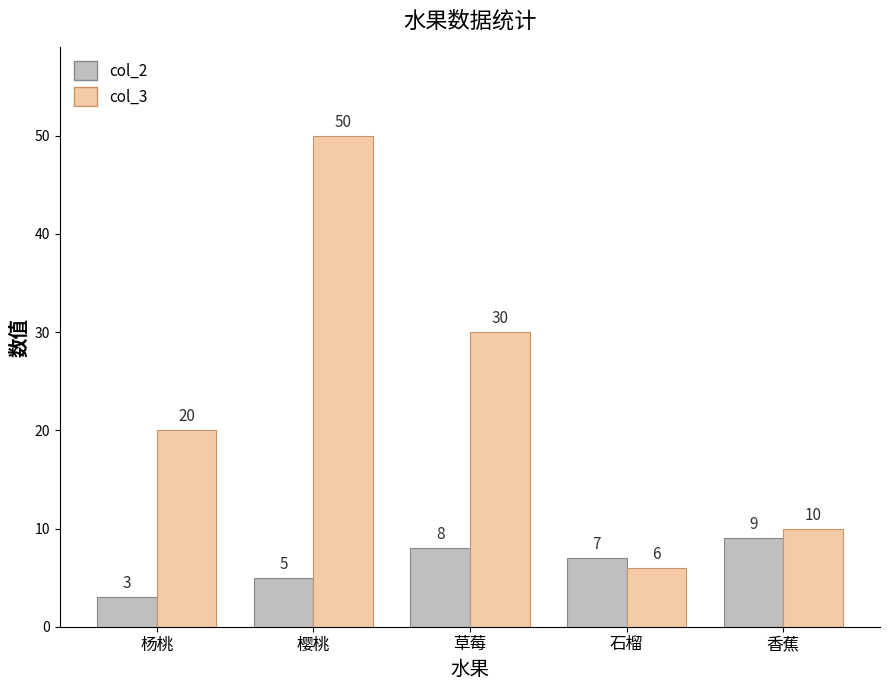

Reading left to right, what are all the values shown in this chart?

col_2: 杨桃=3	樱桃=5	草莓=8	石榴=7	香蕉=9
col_3: 杨桃=20	樱桃=50	草莓=30	石榴=6	香蕉=10